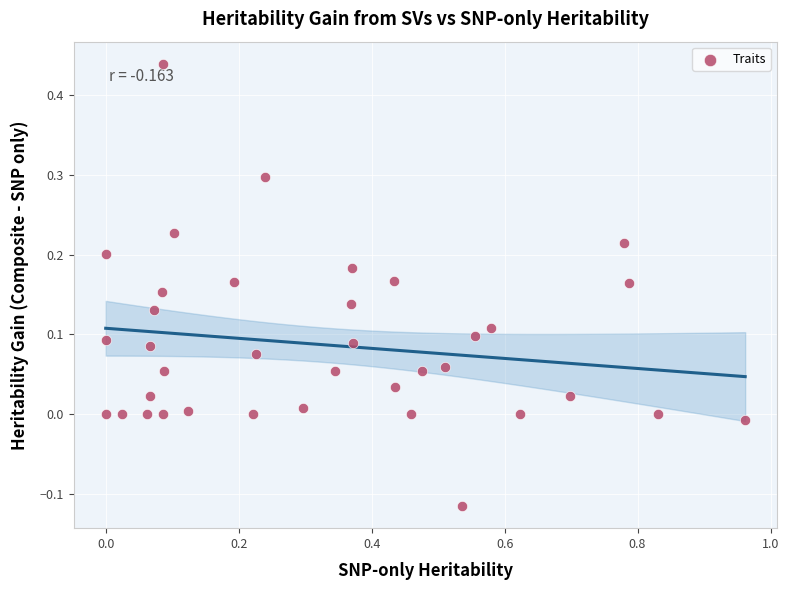

What is the range of X values (max minus min)?

1.0